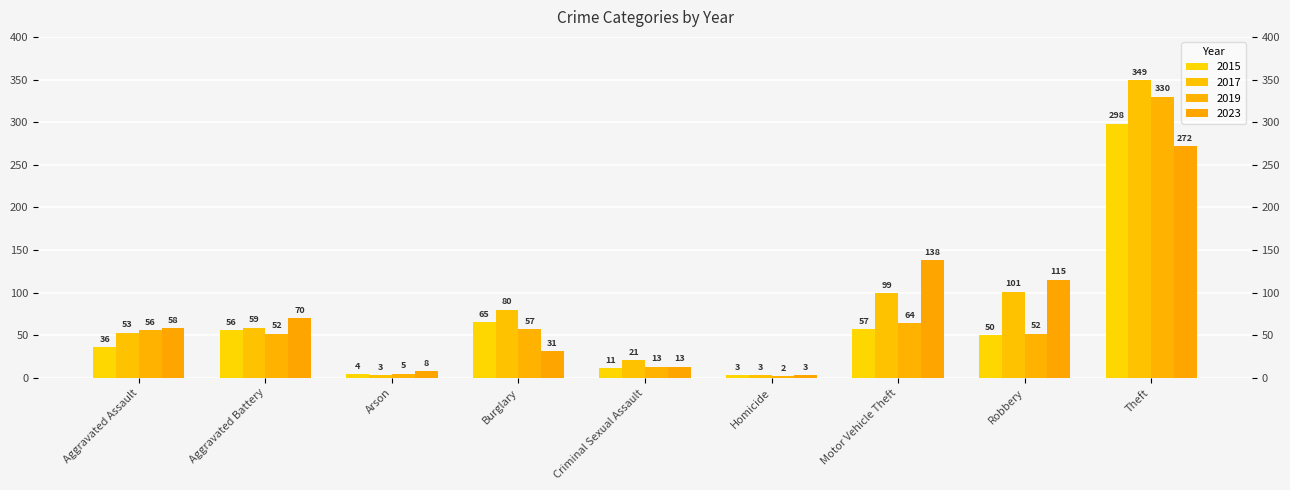

What are all the series names shown in the legend?

2015, 2017, 2019, 2023